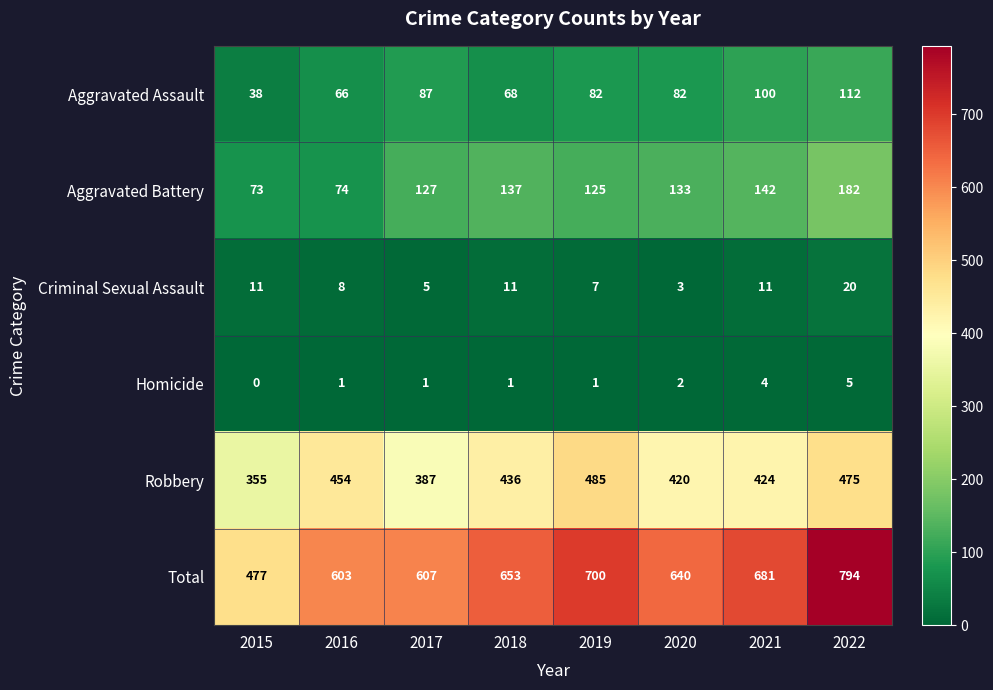

What is the sum of all Robbery values?

3436